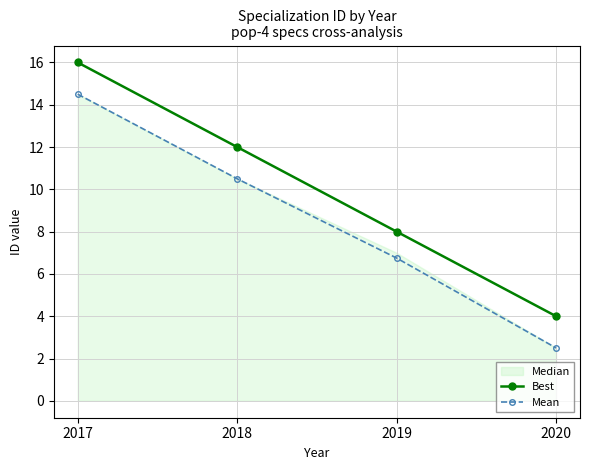

What is the value of the Best point at the 1st from the left?

16.0